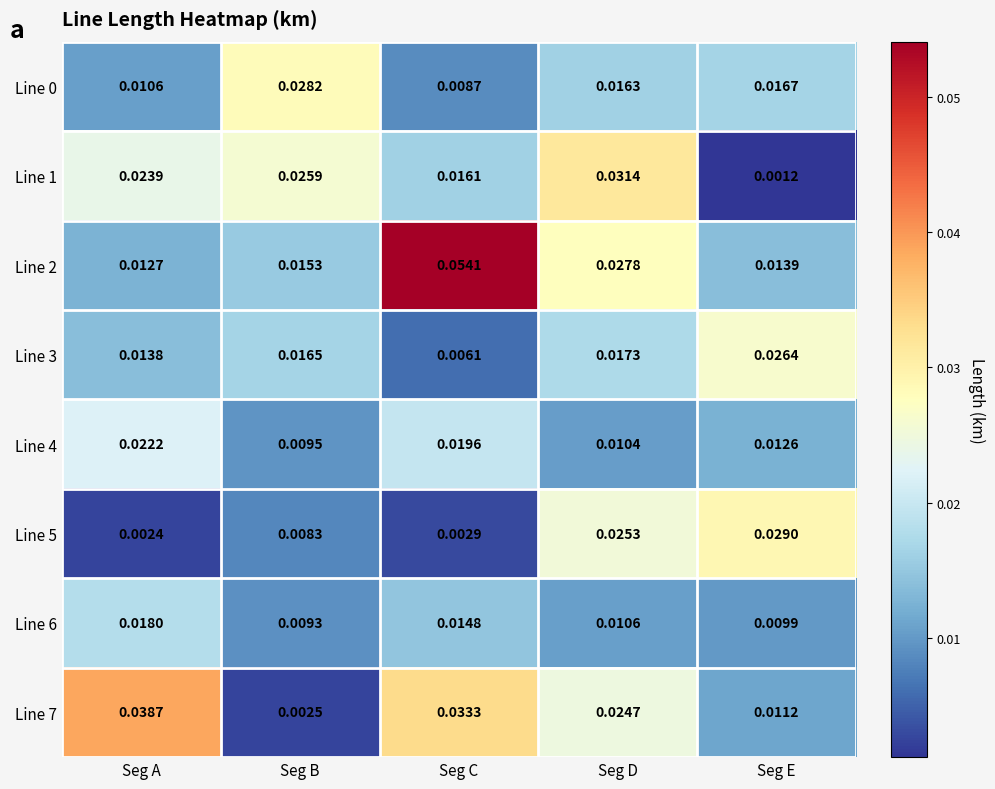

At which category does the chart reach its peak across all series?

Seg C